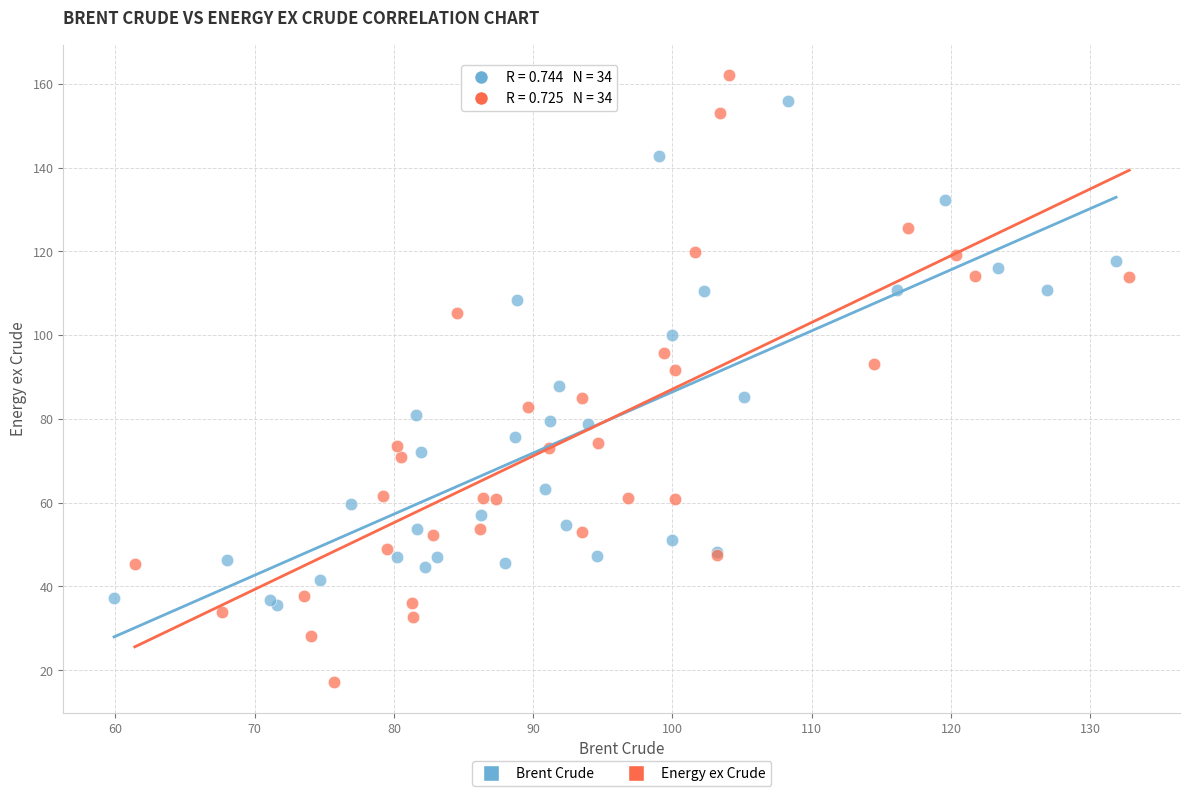

Which series has the largest Y range (max minus min)?

Energy ex Crude